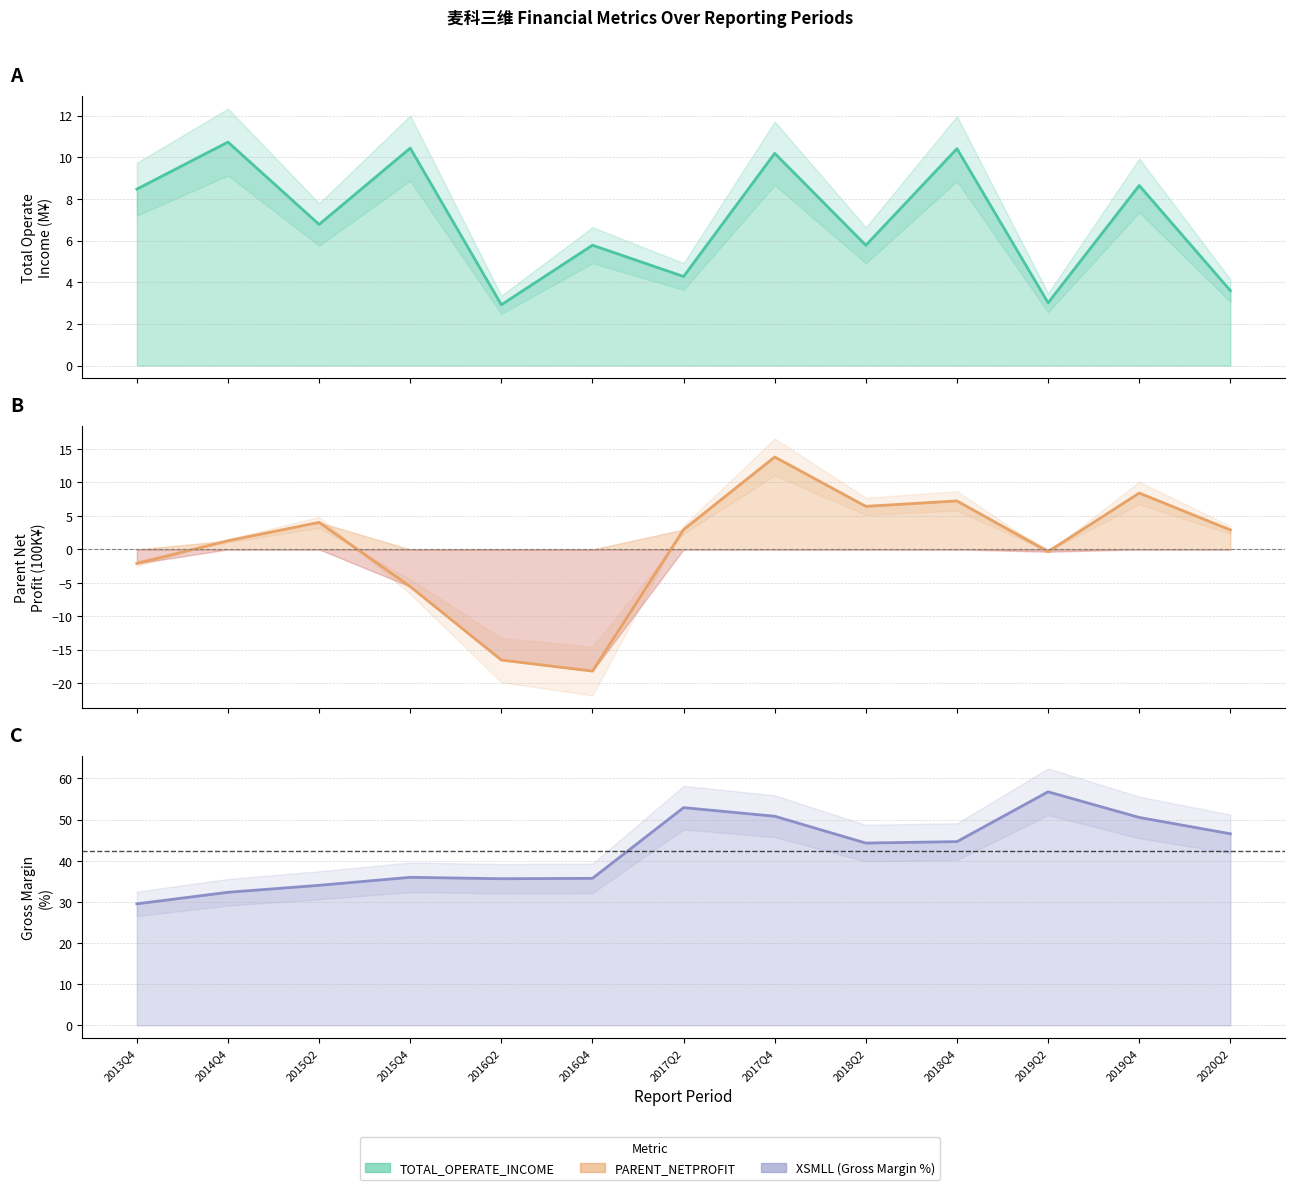

What is the smallest value displayed?

-18.2